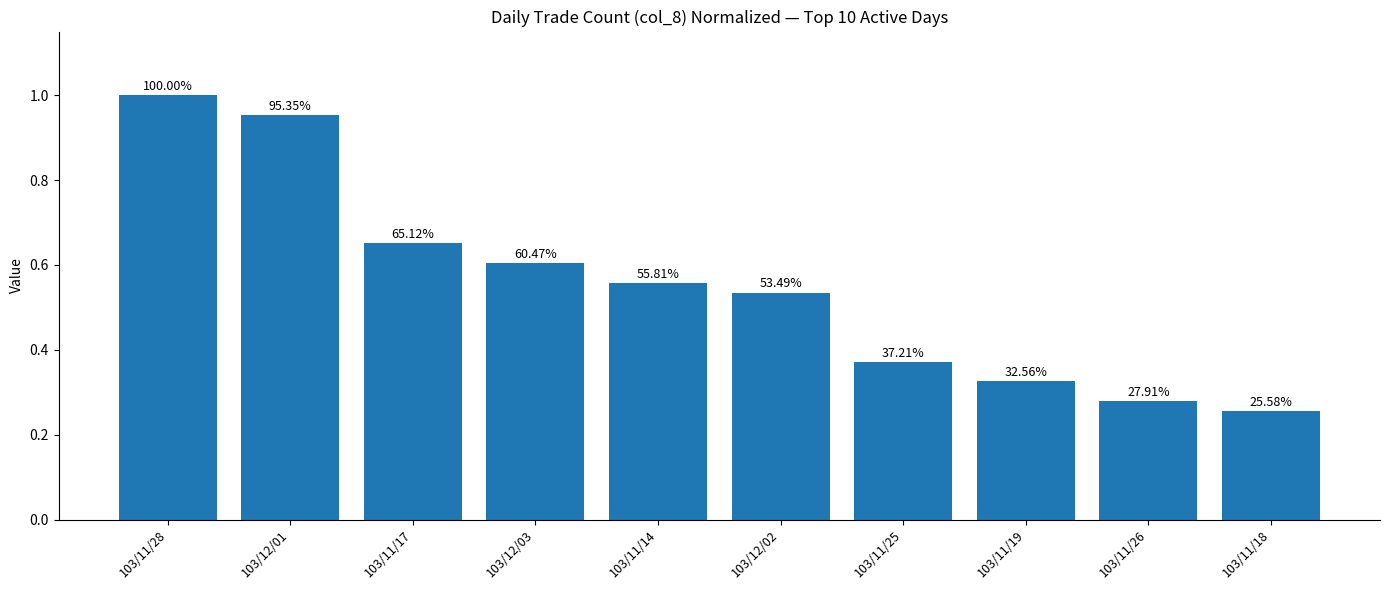

What position from the right is 103/11/28?

10